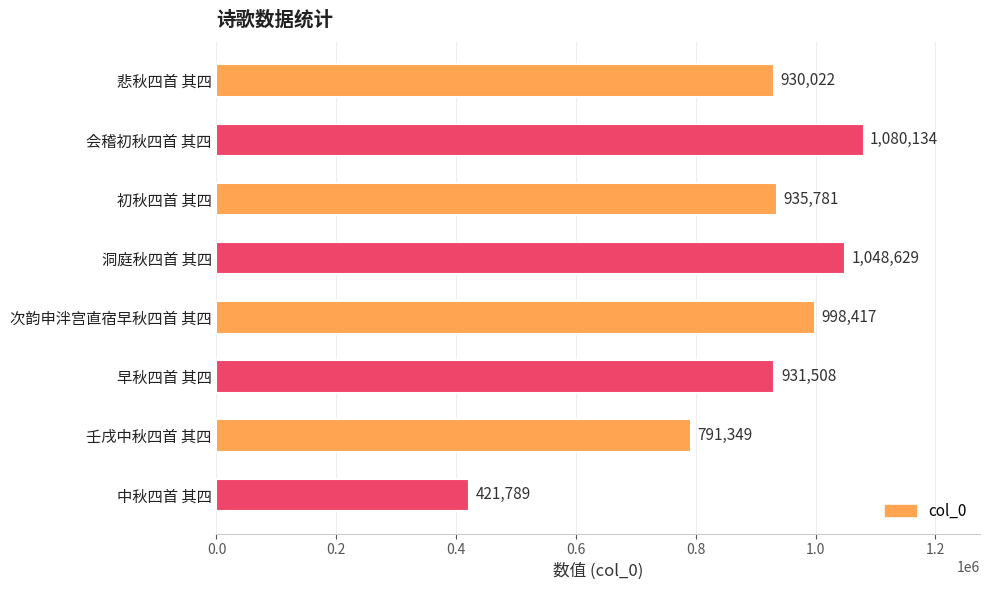

Read the value at 中秋四首 其四, to the nearest 100.

421800